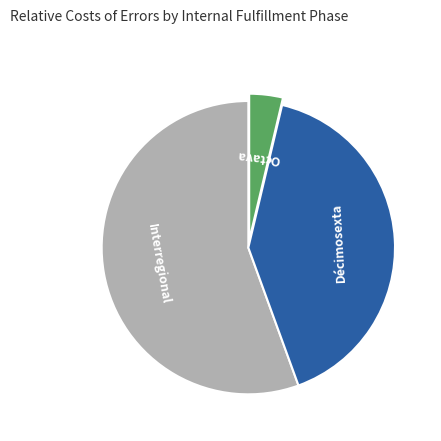

Is there a majority slice in this chart?

Yes